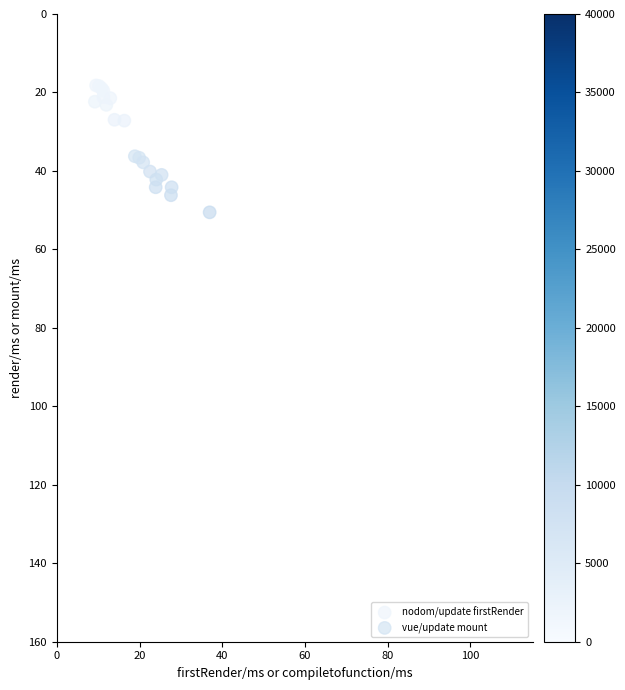

Which series has the largest Y range (max minus min)?

vue/update mount